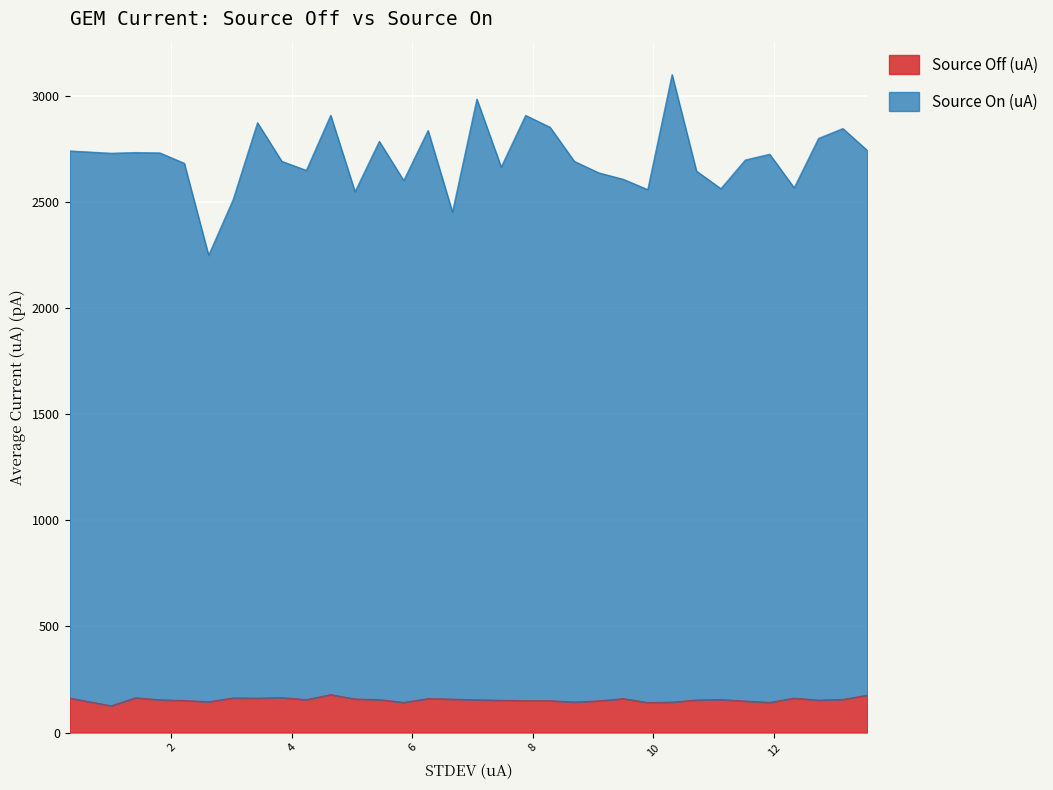

What is the difference between the Source Off (uA) values at 0.311018 and 4.238242?

7.3